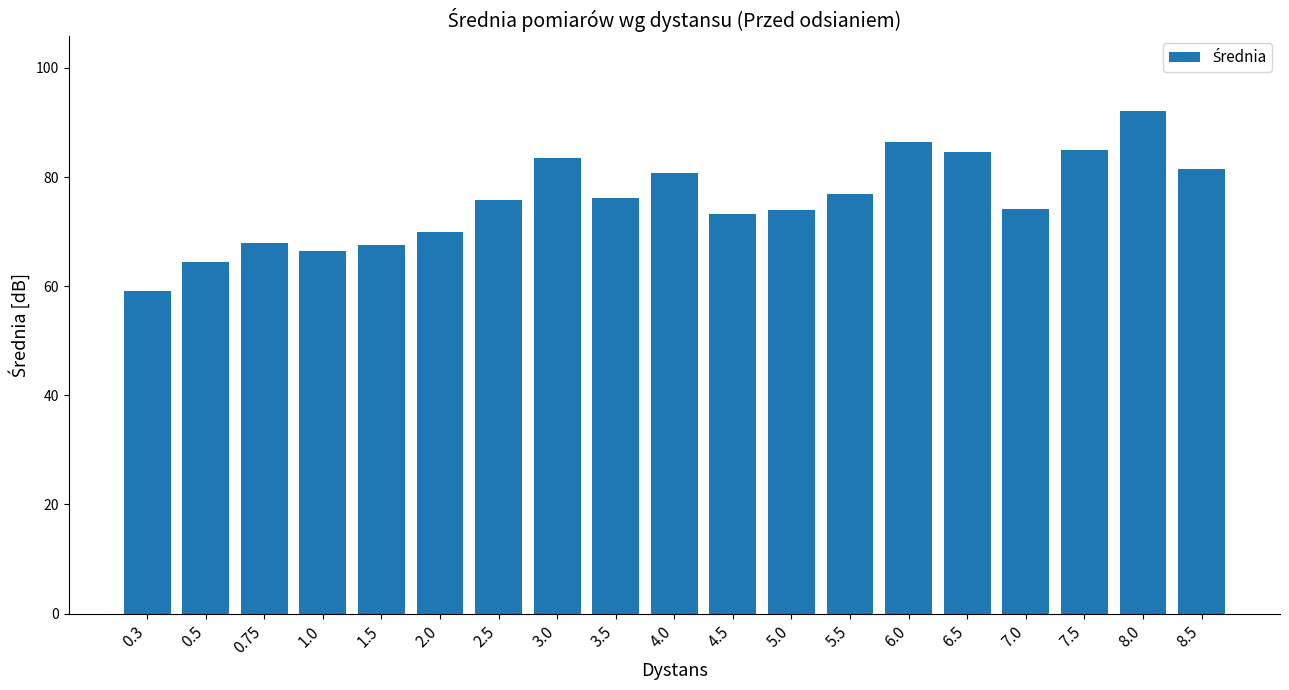

What is the sum of the values at 8.5 and 8.0?

173.5